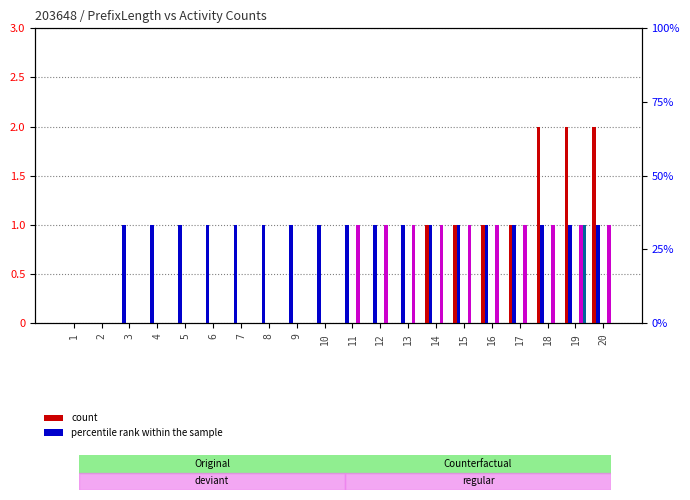

What is the difference between the highest and lowest values at 7?

1